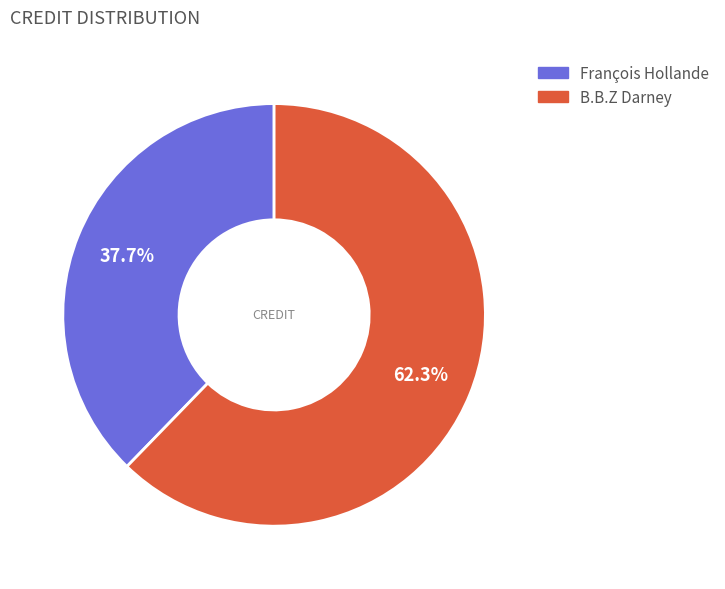

Which category has the smallest portion of the pie?

François Hollande